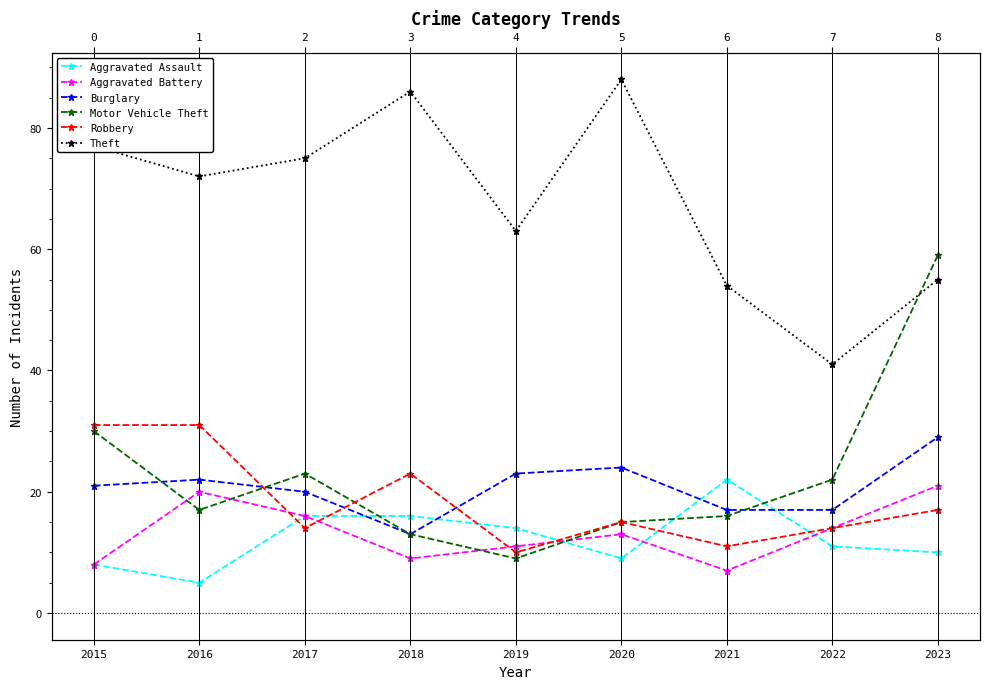

Is it true that Aggravated Assault equals 10 at 2023?

True